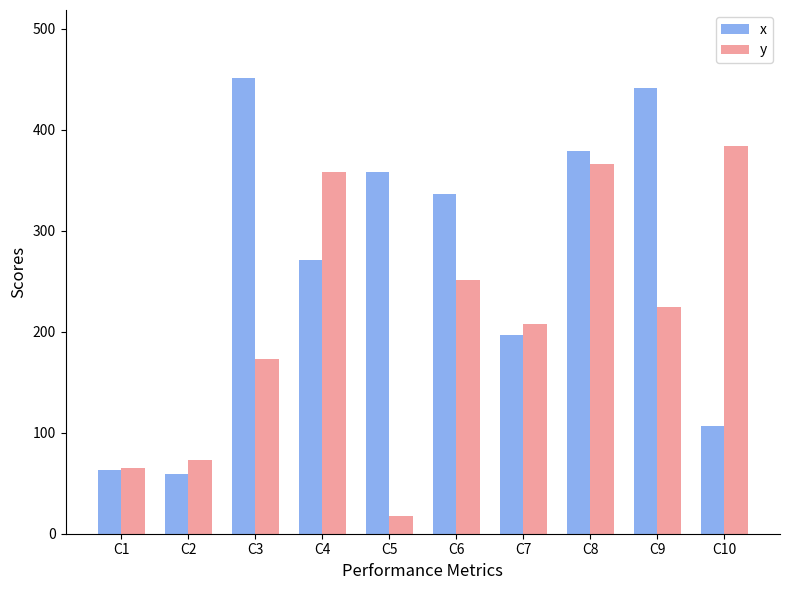

What is the sum of the y values at C5 and C6?

269